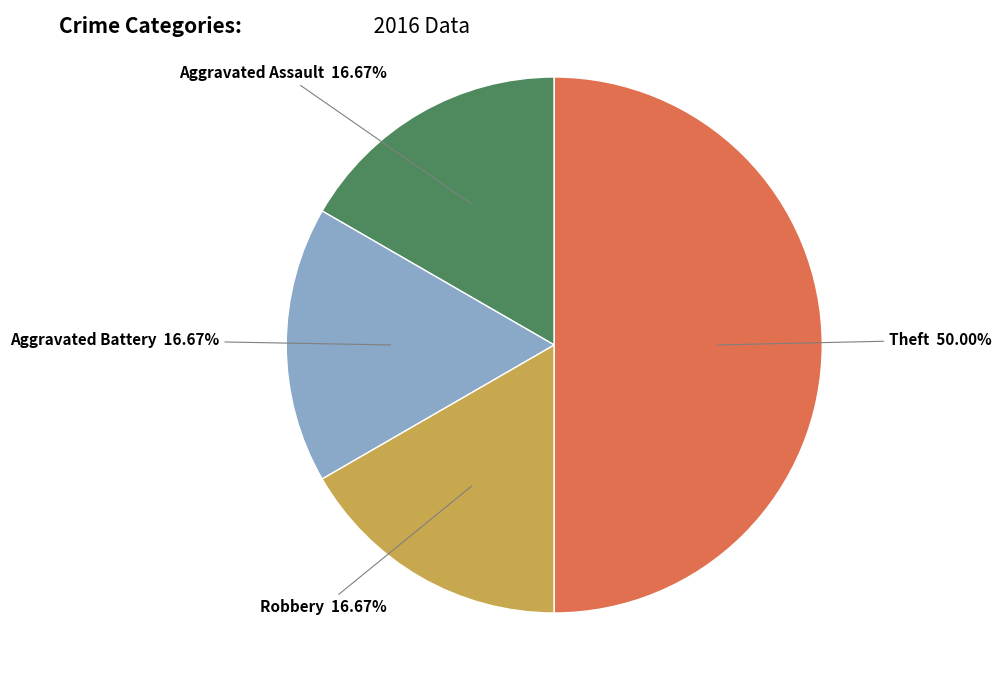

To the nearest percent, what portion does Robbery represent?

17%